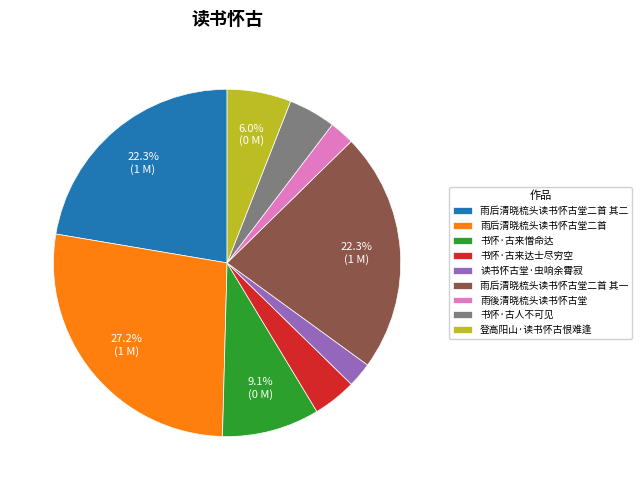

How many segments does this pie chart have?

9